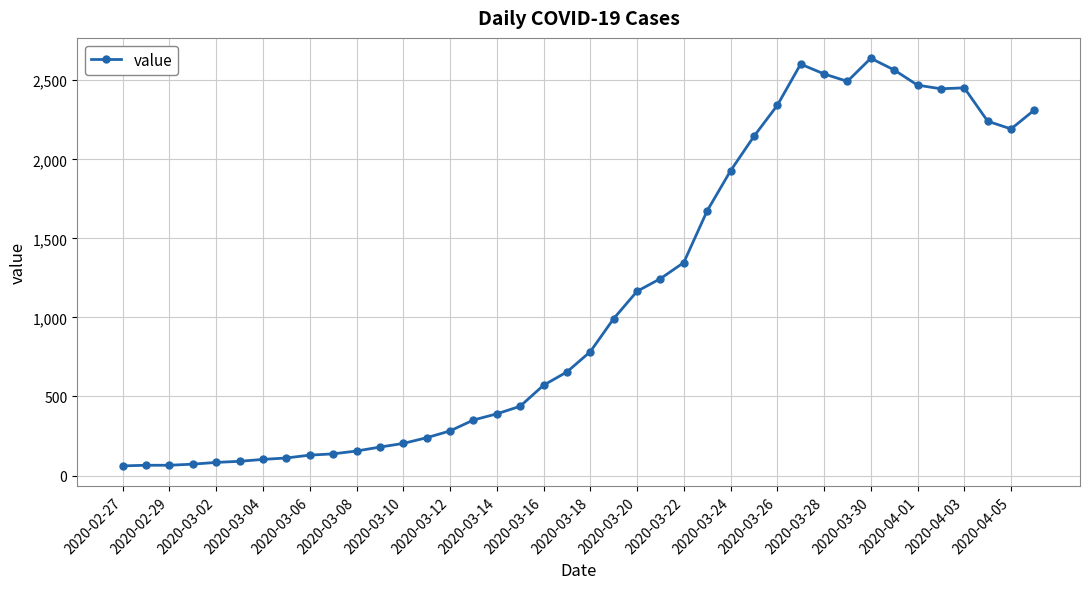

What is the minimum value shown in the chart?

61